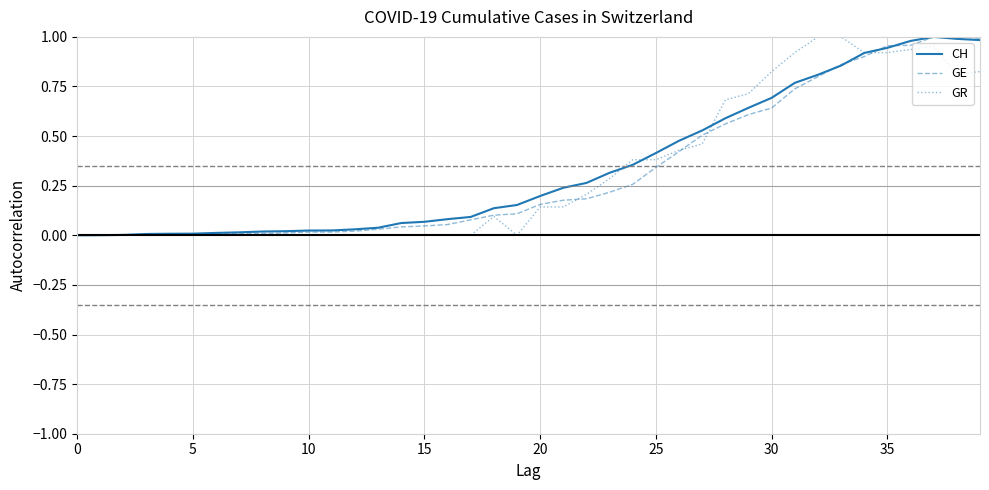

Is this an area chart (filled region under the line)?

No